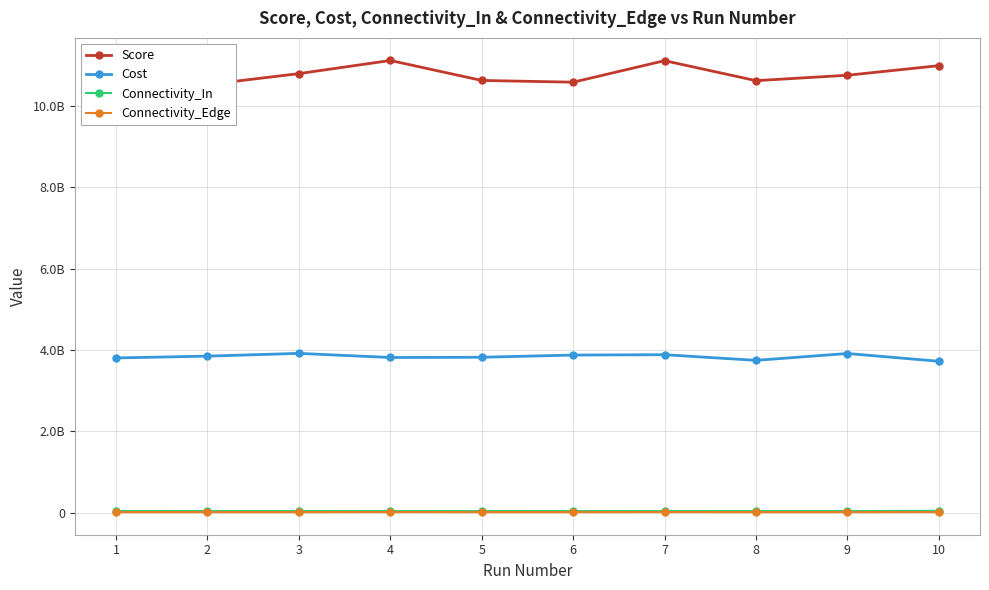

Which has a higher value, 5 or 2?

5